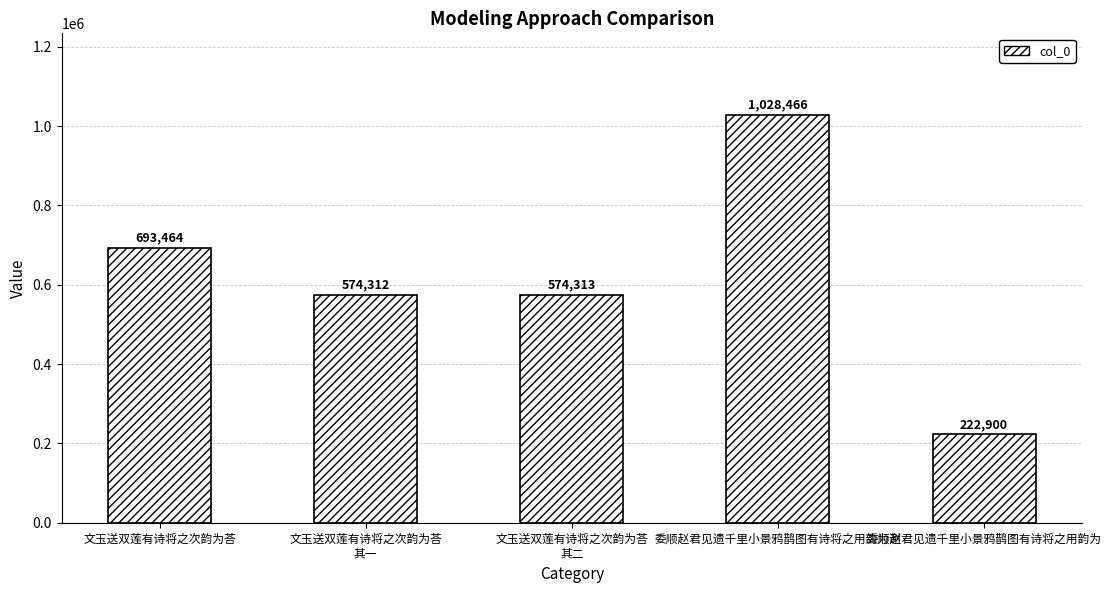

What is the sum of the values at 委顺赵君见遗千里小景鸦鹊图有诗将之用韵为谢 and 委顺赵君见遗千里小景鸦鹊图有诗将之用韵为?

1251366